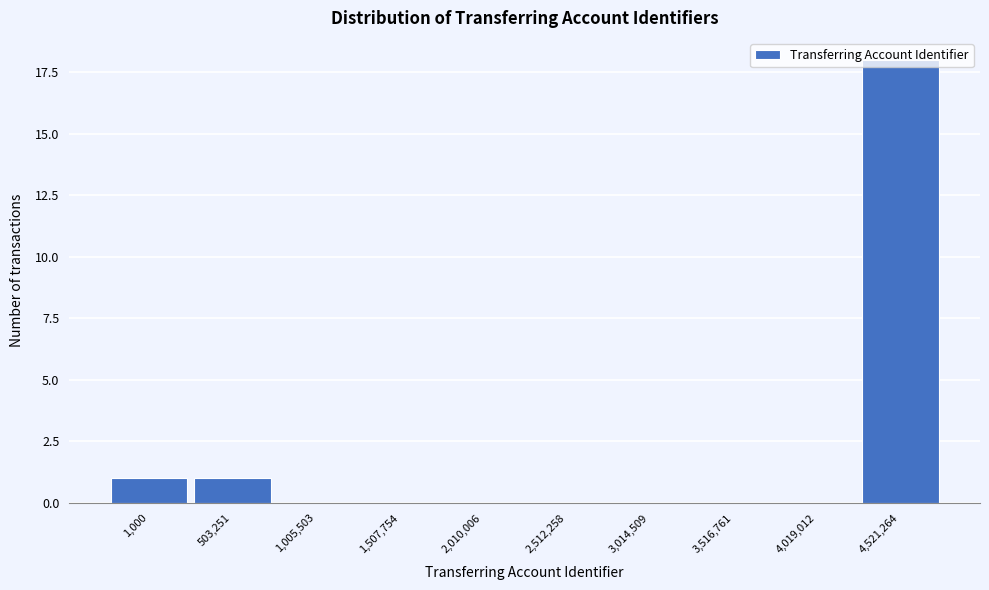

What is the change in value from 4,019,012 to 4,521,264?

+18